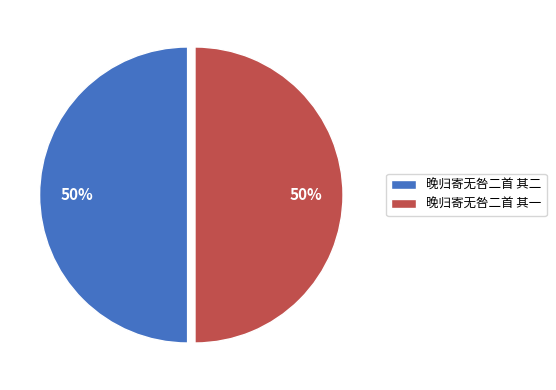

To the nearest percent, what is the average slice percentage?

50%